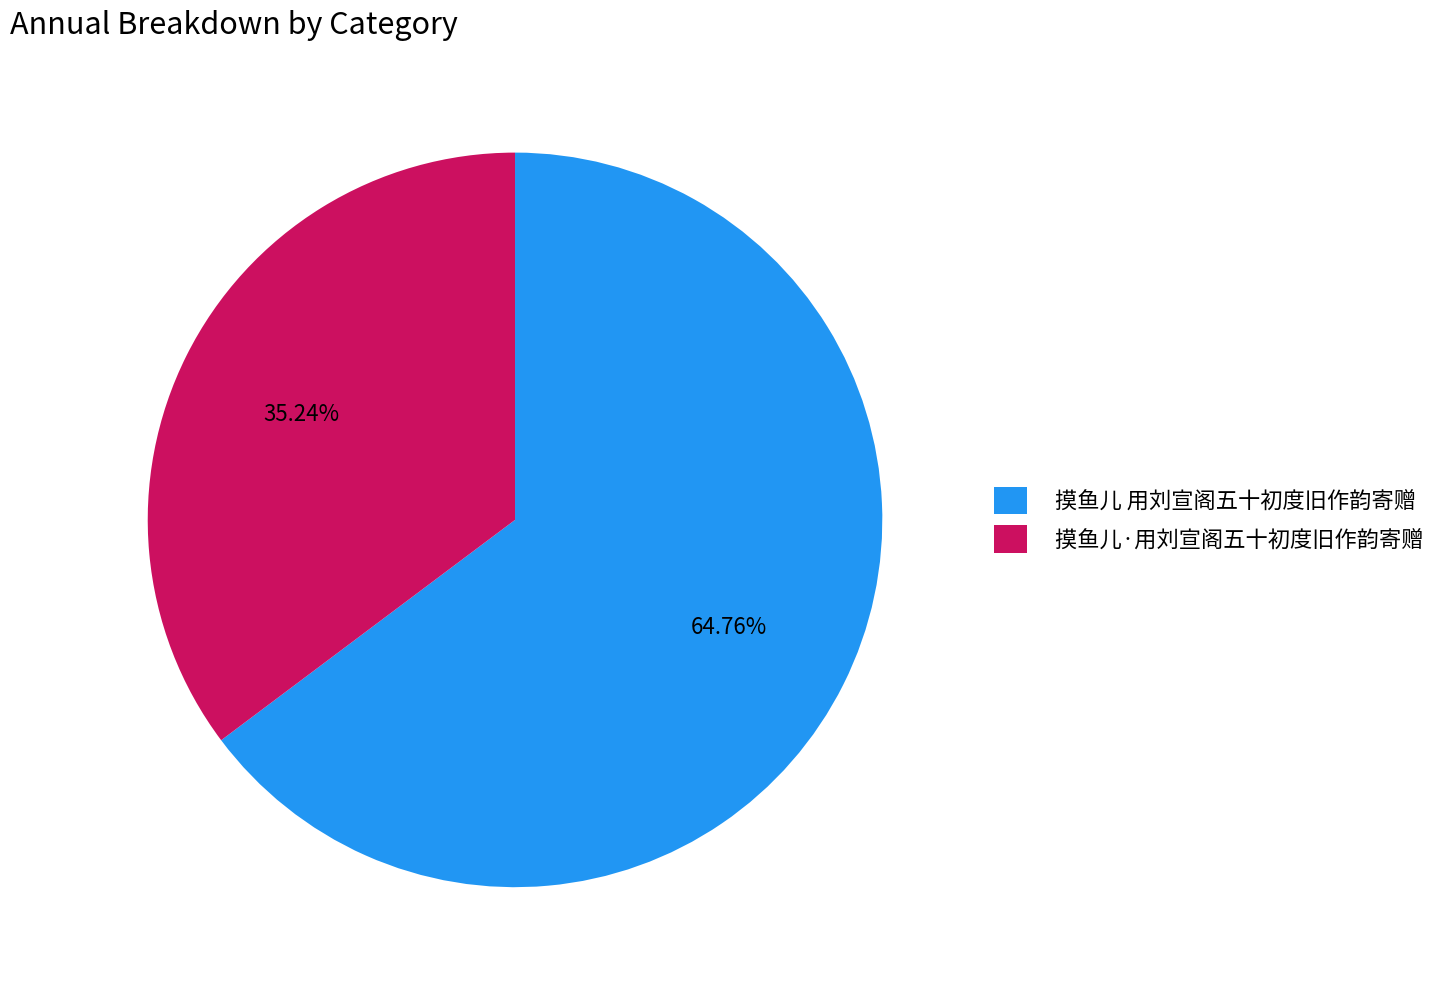

Is it true that 摸鱼儿·用刘宣阁五十初度旧作韵寄赠 is 29% of the pie?

False